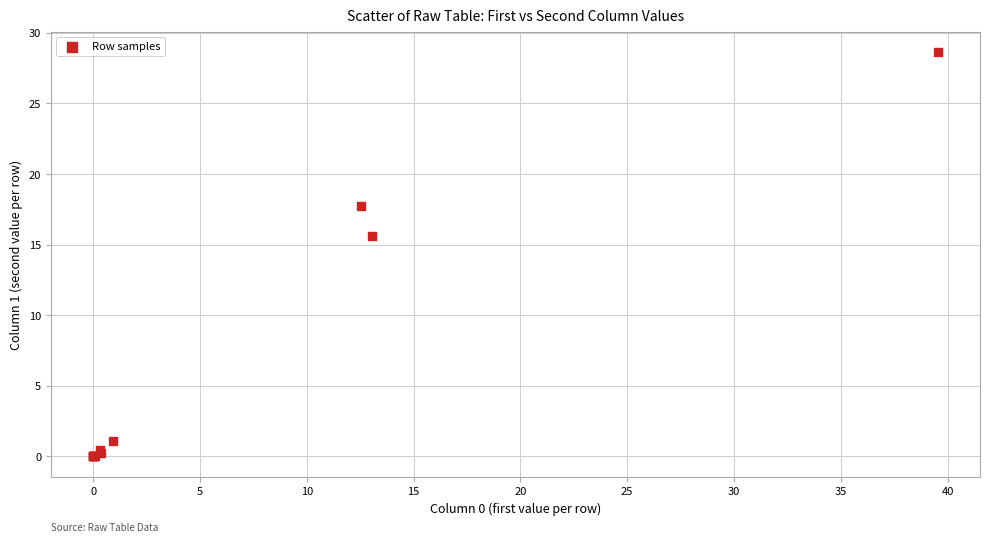

What Y value in the scatter plot is closest to 14?

15.6